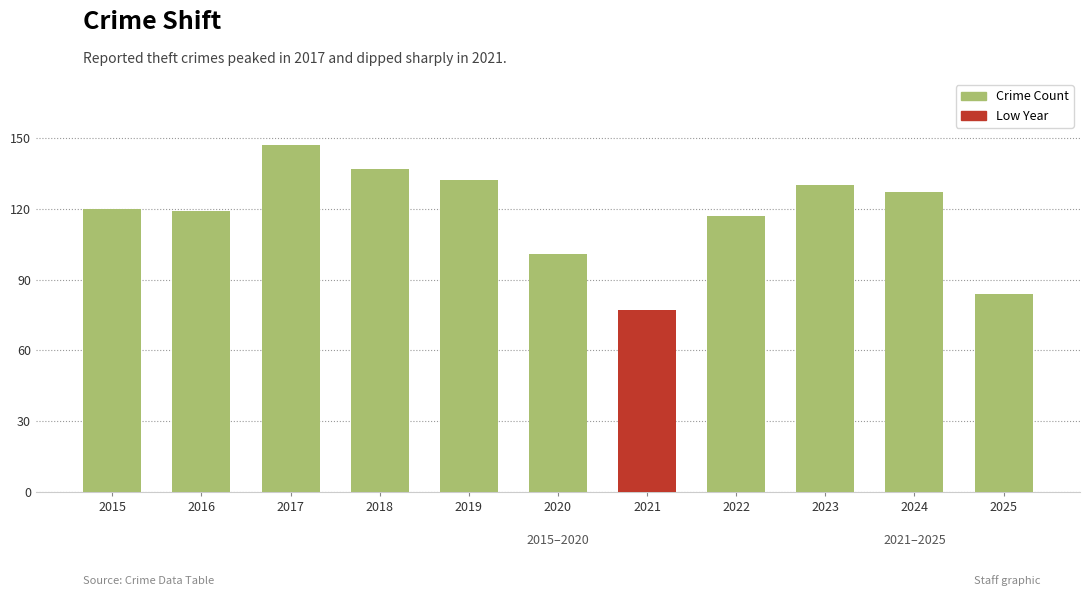

Rank the categories by value from lowest to highest.

2021, 2025, 2020, 2022, 2016, 2015, 2024, 2023, 2019, 2018, 2017